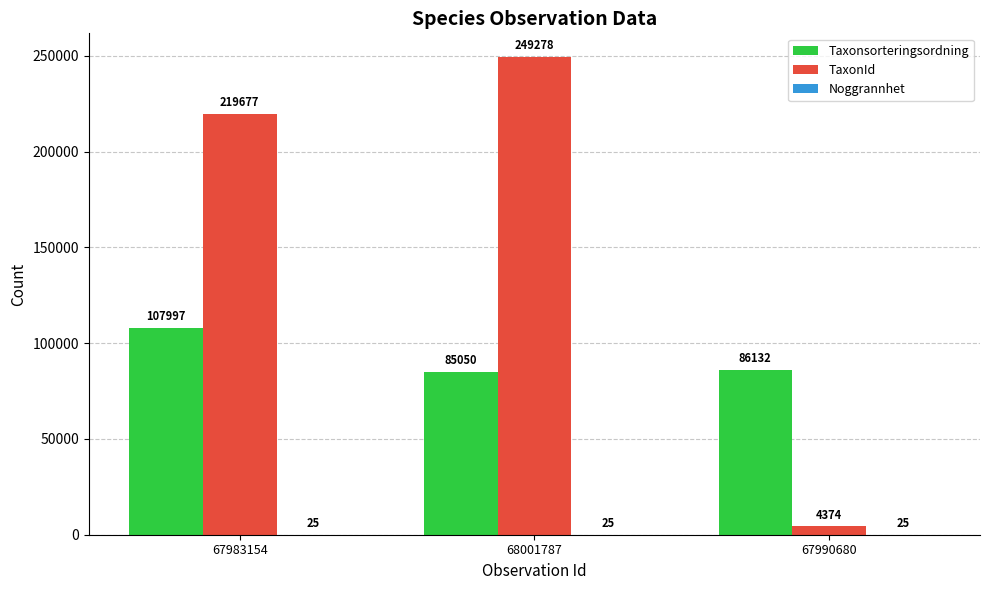

How many TaxonId values are between 4374 and 249278?

3